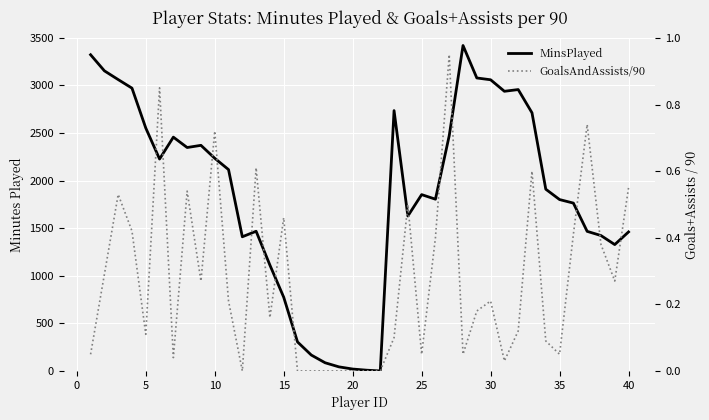

What is the difference between the highest and lowest values at 0?

3153.7